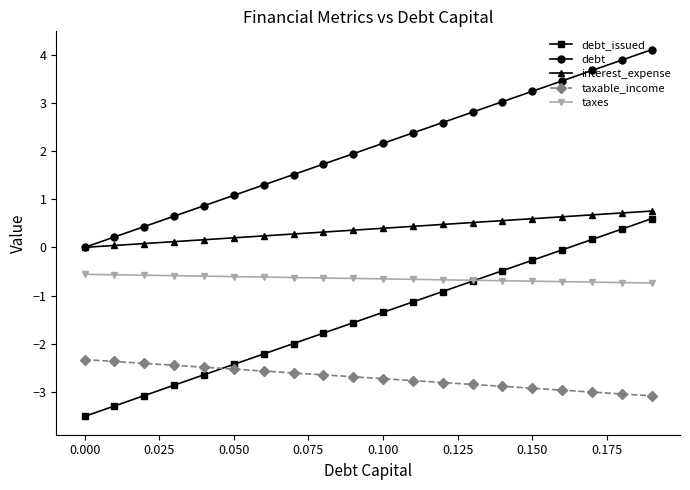

True or false: taxes and taxable_income cross at least once.

False